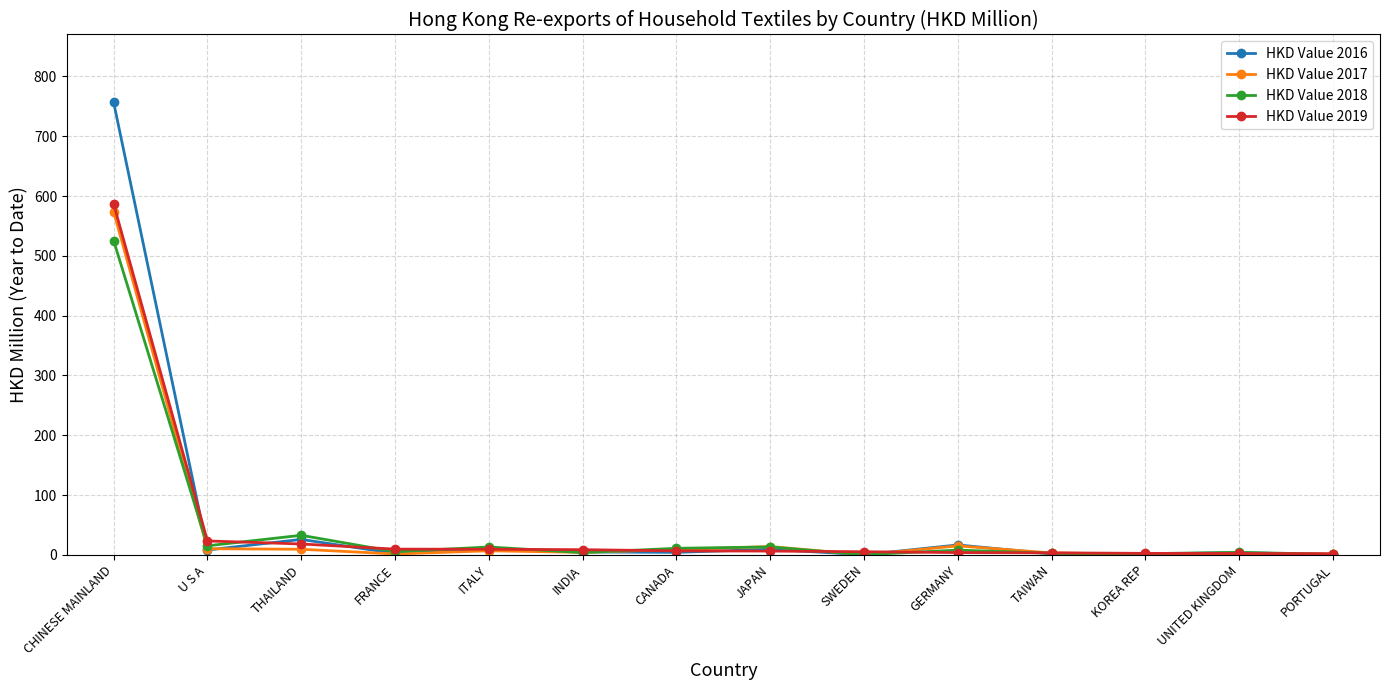

What is the difference between the second highest and second lowest values in the HKD Value 2017 series?

13.9